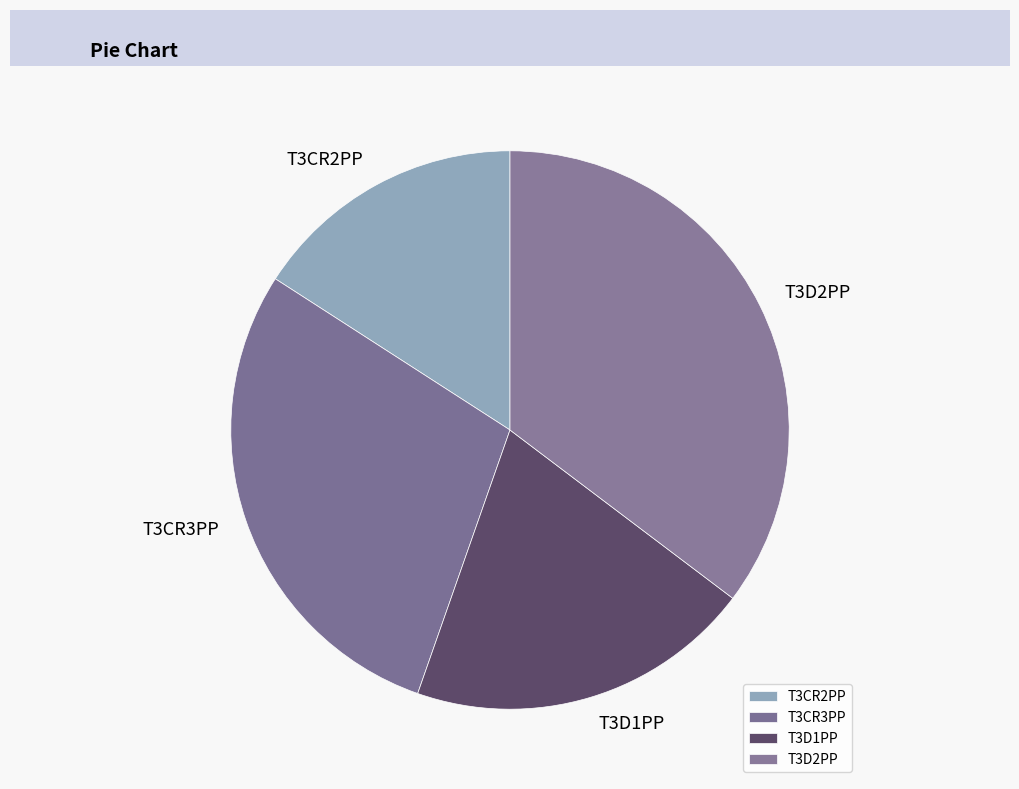

Is it true that T3CR3PP is 39% of the pie?

False